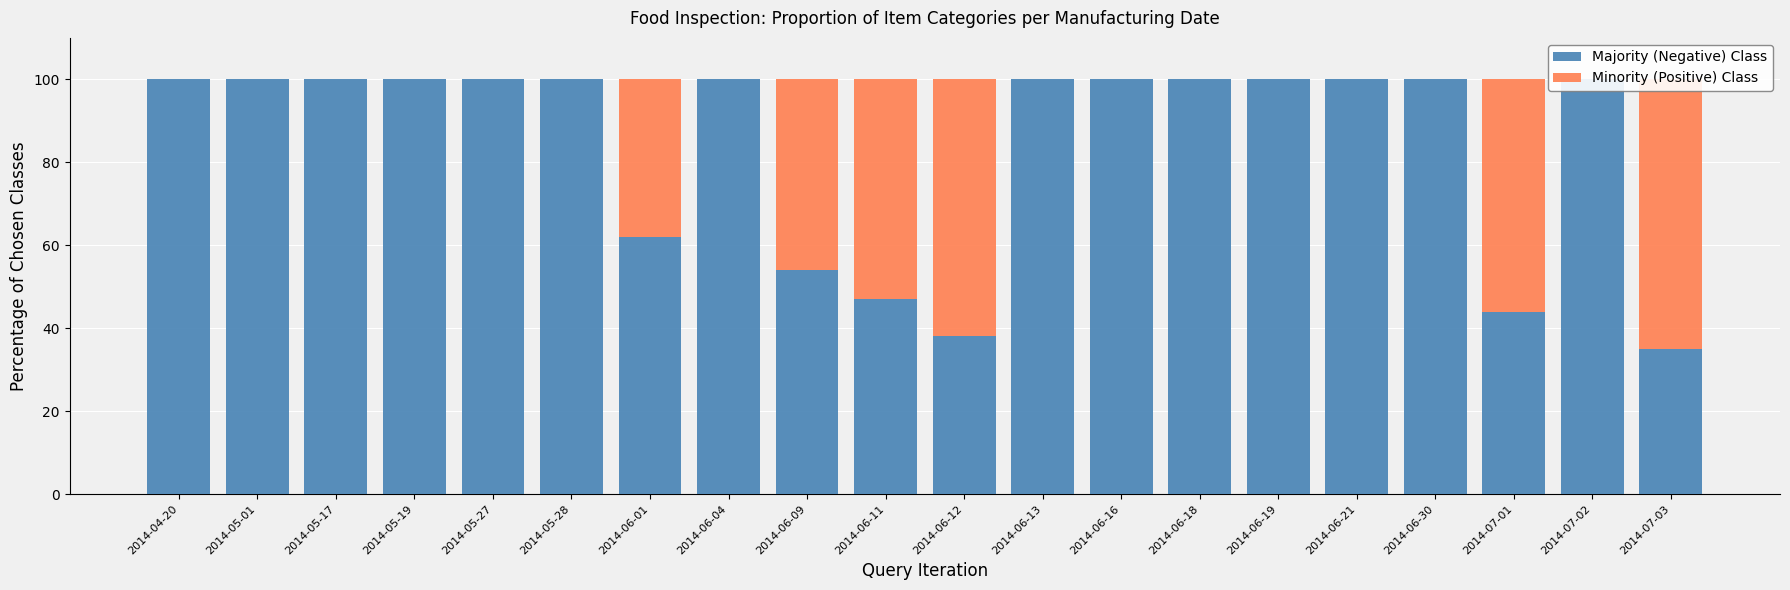

Reading left to right, what are all the values shown in this chart?

Majority (Negative) Class: 2014-04-20=100	2014-05-01=100	2014-05-17=100	2014-05-19=100	2014-05-27=100	2014-05-28=100	2014-06-01=62	2014-06-04=100	2014-06-09=54	2014-06-11=47	2014-06-12=38	2014-06-13=100	2014-06-16=100	2014-06-18=100	2014-06-19=100	2014-06-21=100	2014-06-30=100	2014-07-01=44	2014-07-02=100	2014-07-03=35
Minority (Positive) Class: 2014-04-20=0	2014-05-01=0	2014-05-17=0	2014-05-19=0	2014-05-27=0	2014-05-28=0	2014-06-01=38	2014-06-04=0	2014-06-09=46	2014-06-11=53	2014-06-12=62	2014-06-13=0	2014-06-16=0	2014-06-18=0	2014-06-19=0	2014-06-21=0	2014-06-30=0	2014-07-01=56	2014-07-02=0	2014-07-03=65